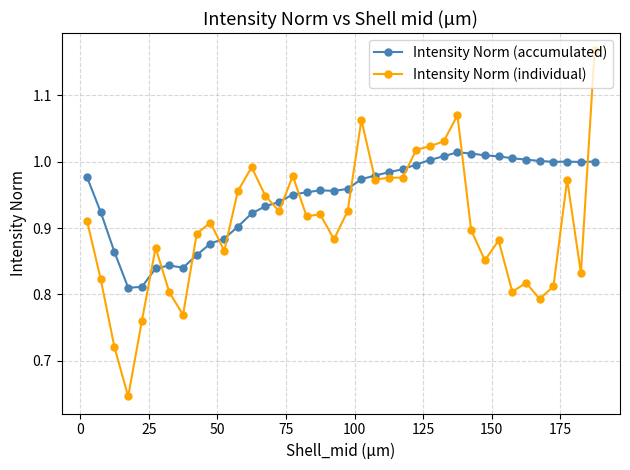

How many interior local peaks does the Intensity Norm (individual) series have?

10